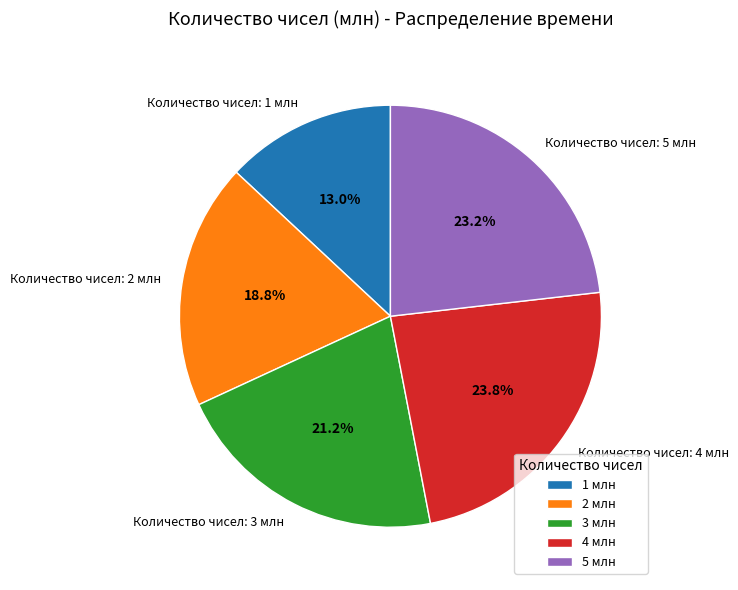

The 3 slice represents 33% of the pie. True or false?

False